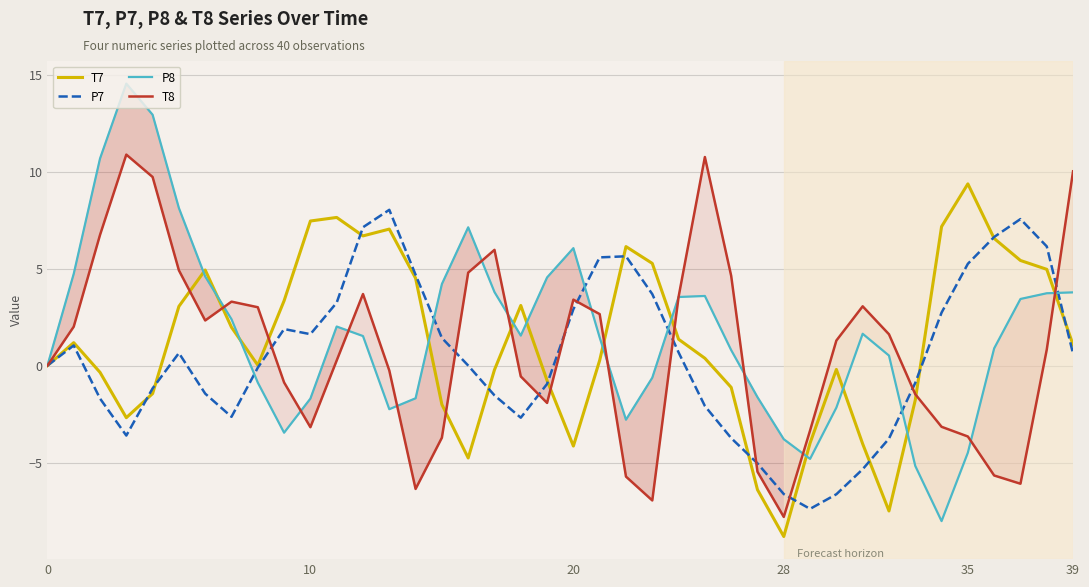

Does the chart display data point markers on the line(s)?

No